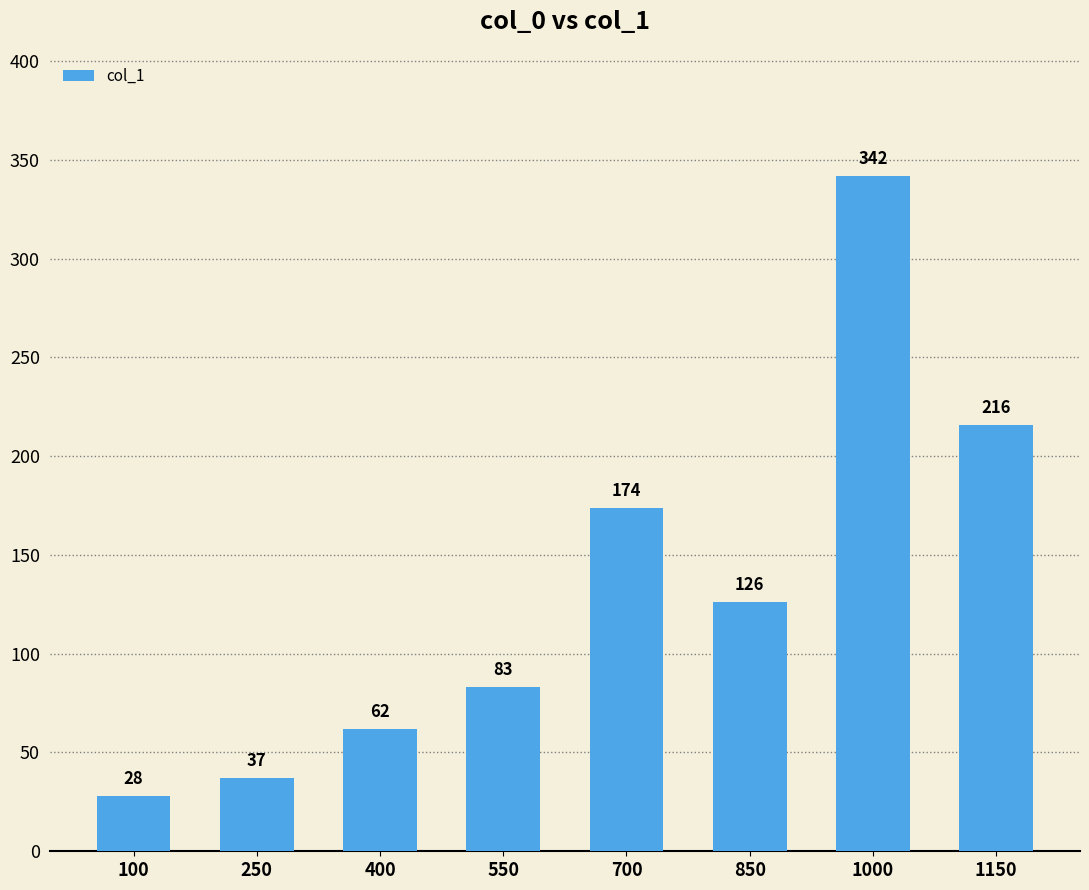

Is it true that the value at 700 is 282?

False